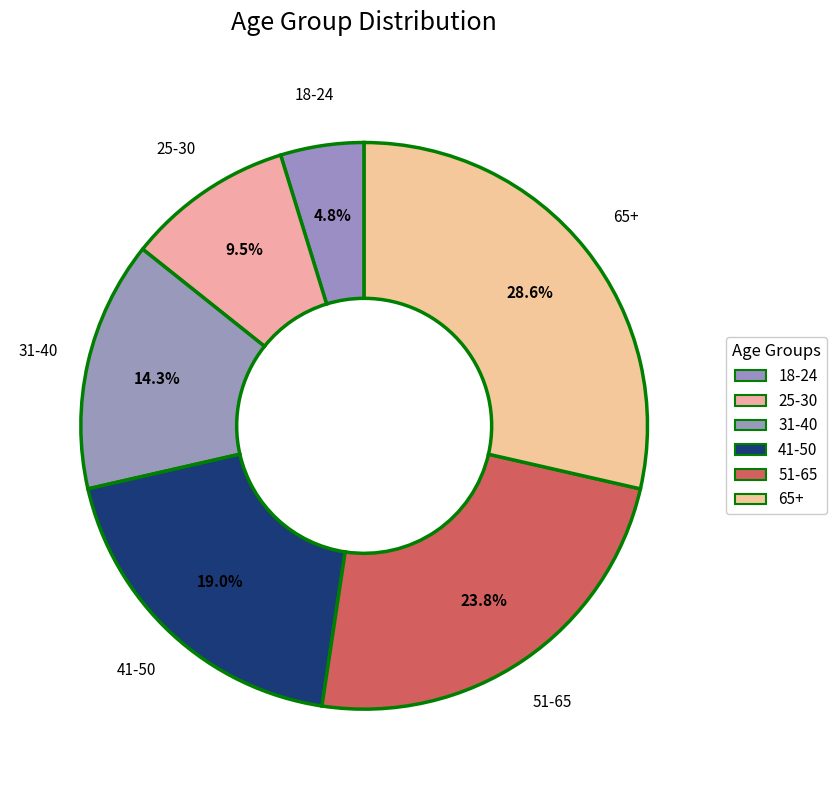

Combined, what portion of the pie is 18-24 and 25-30?

14.3%